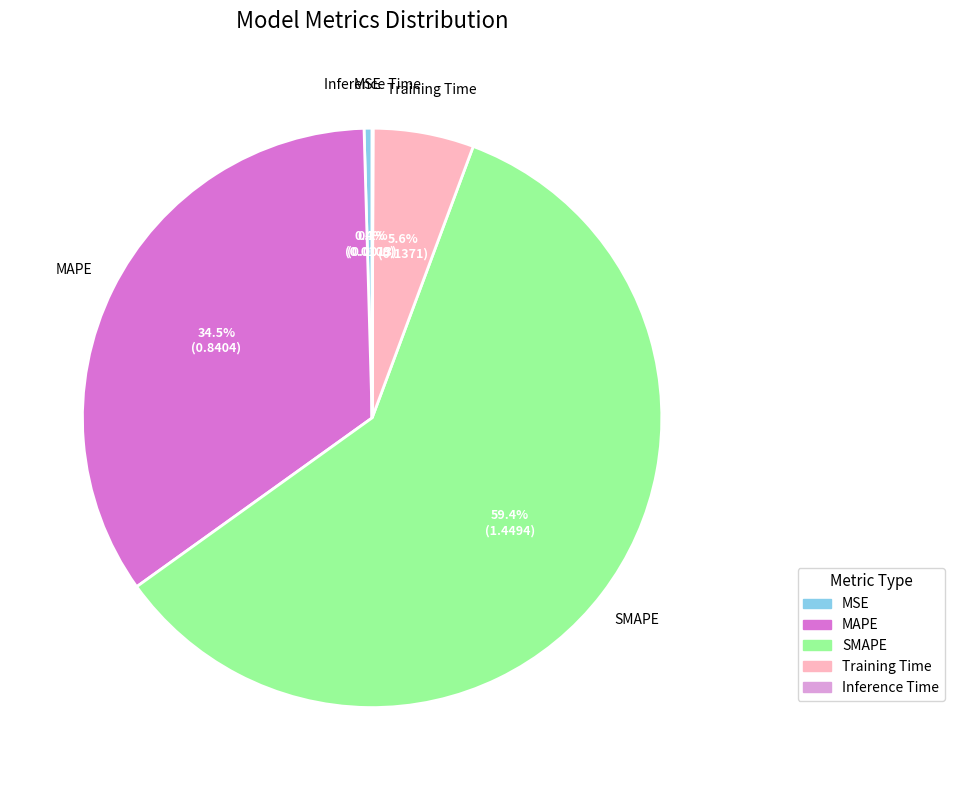

How much of the chart is everything except MSE?

99.6%